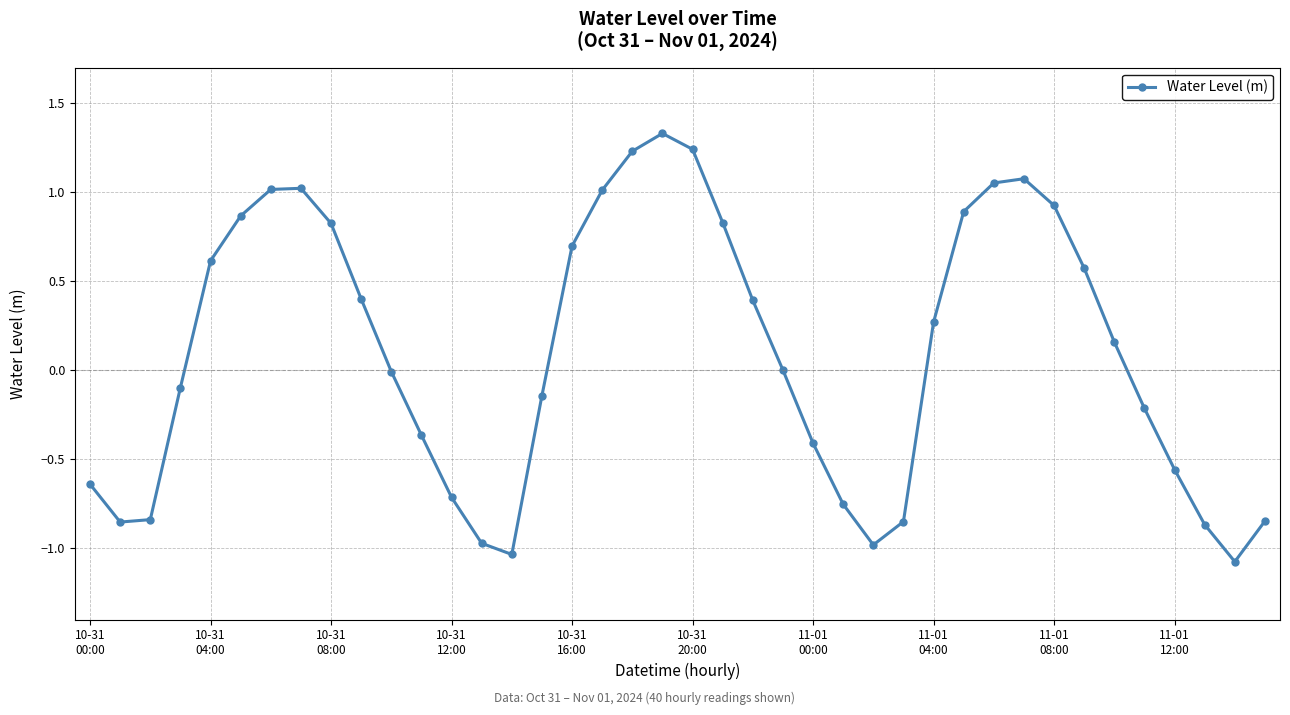

How many points are lower than both their immediate neighbors (excluding endpoints)?

4